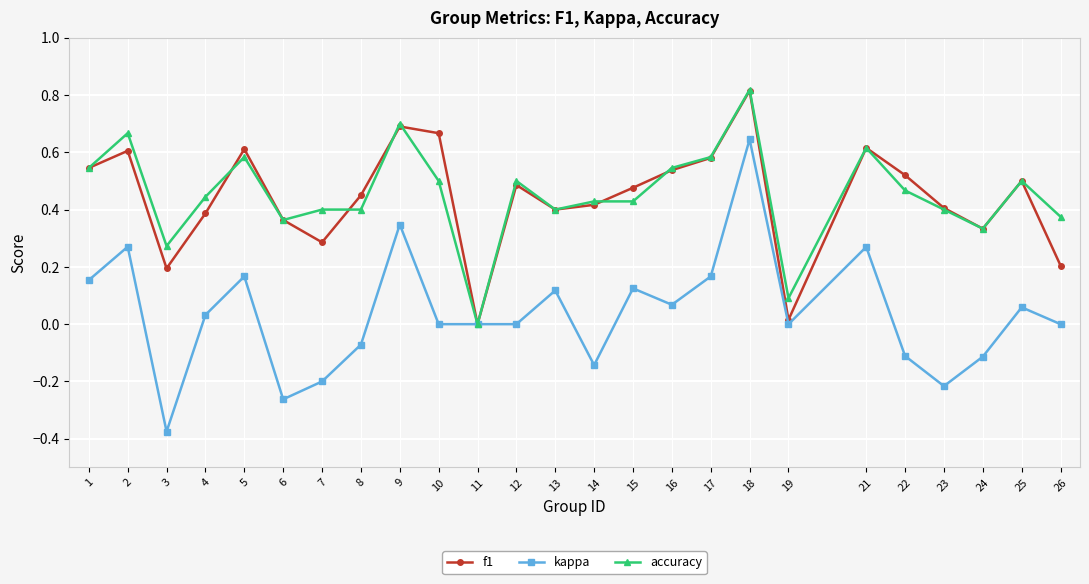

At which category is the sum across all series the highest?

18